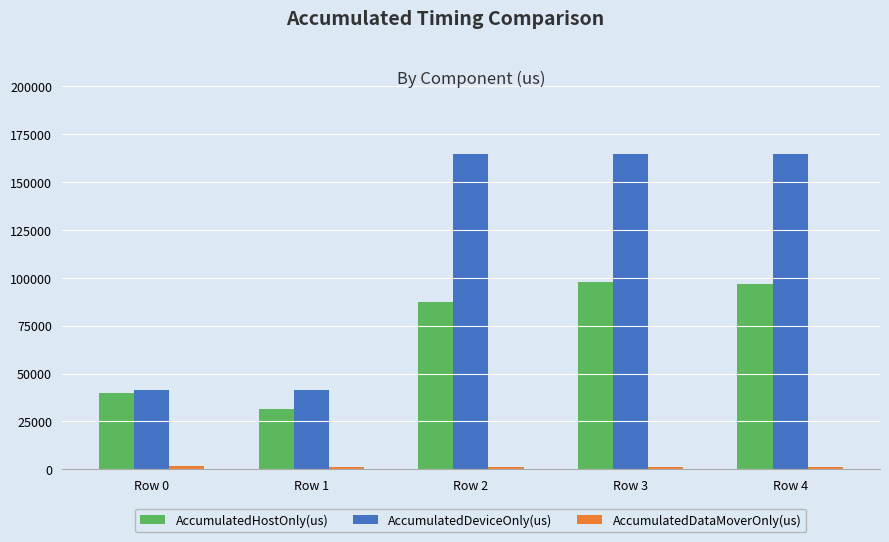

What is the average value of the AccumulatedHostOnly(us) series?

70664.9